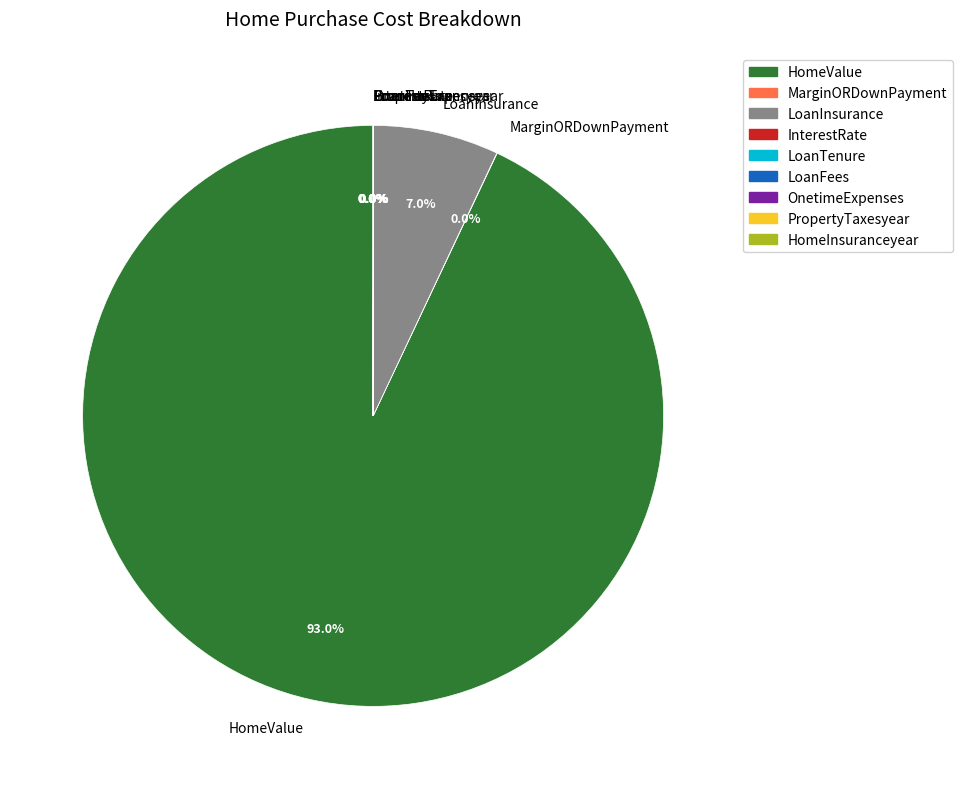

Is there any slice that represents more than half of the pie?

Yes